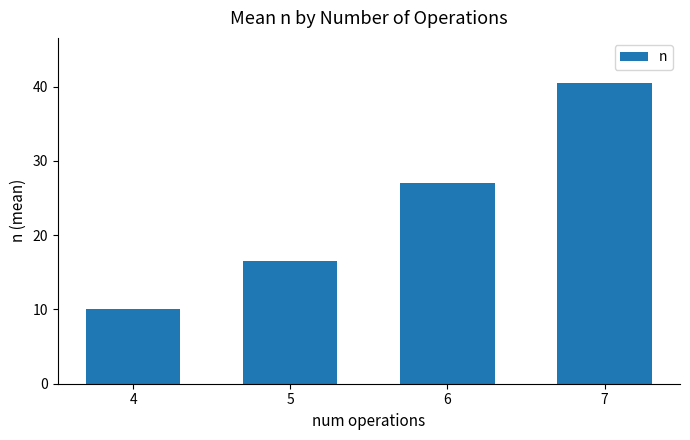

What is the value of the 1st bar from the left?

10.0